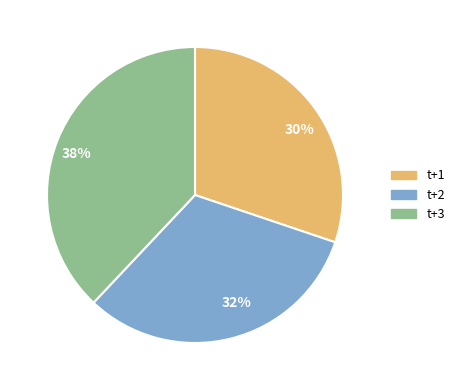

What percentage is the t+1 slice, to the nearest percent?

30%